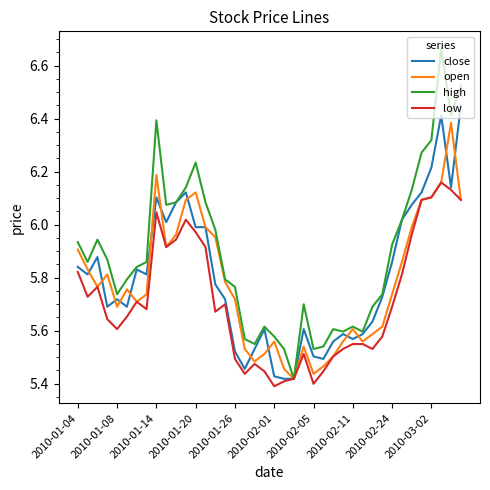

The open series shows 8.5 at 2010-02-11. True or false?

False